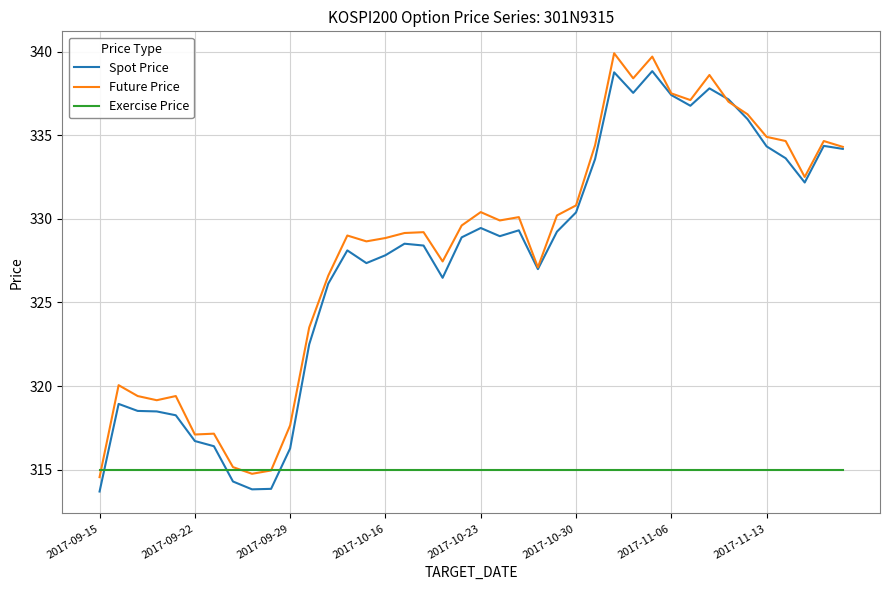

True or false: Spot Price and Exercise Price intersect in this chart.

True